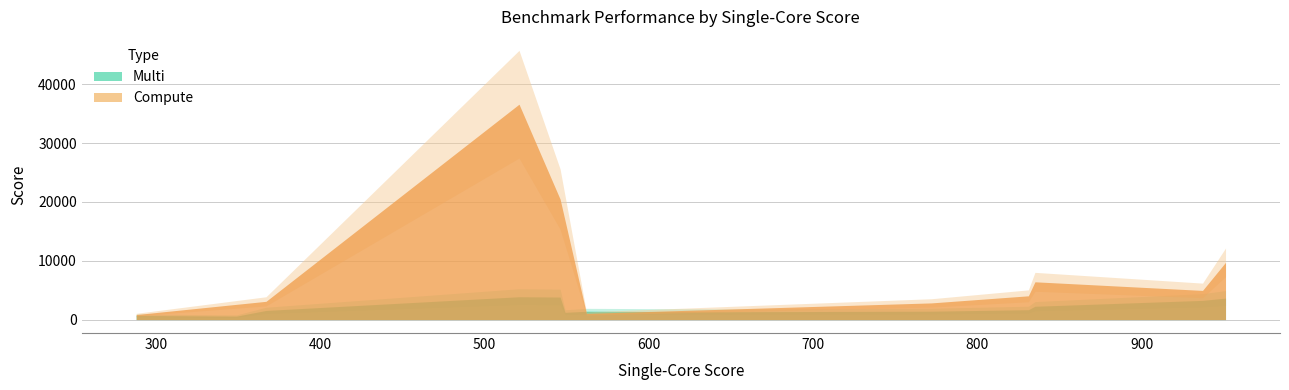

Rank the series at 288 from highest to lowest value.

Compute, Multi